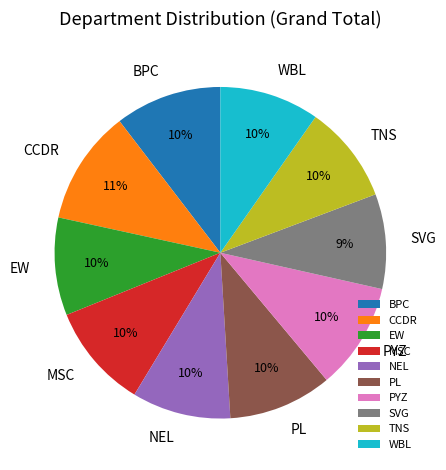

The EW slice represents 1% of the pie. True or false?

False